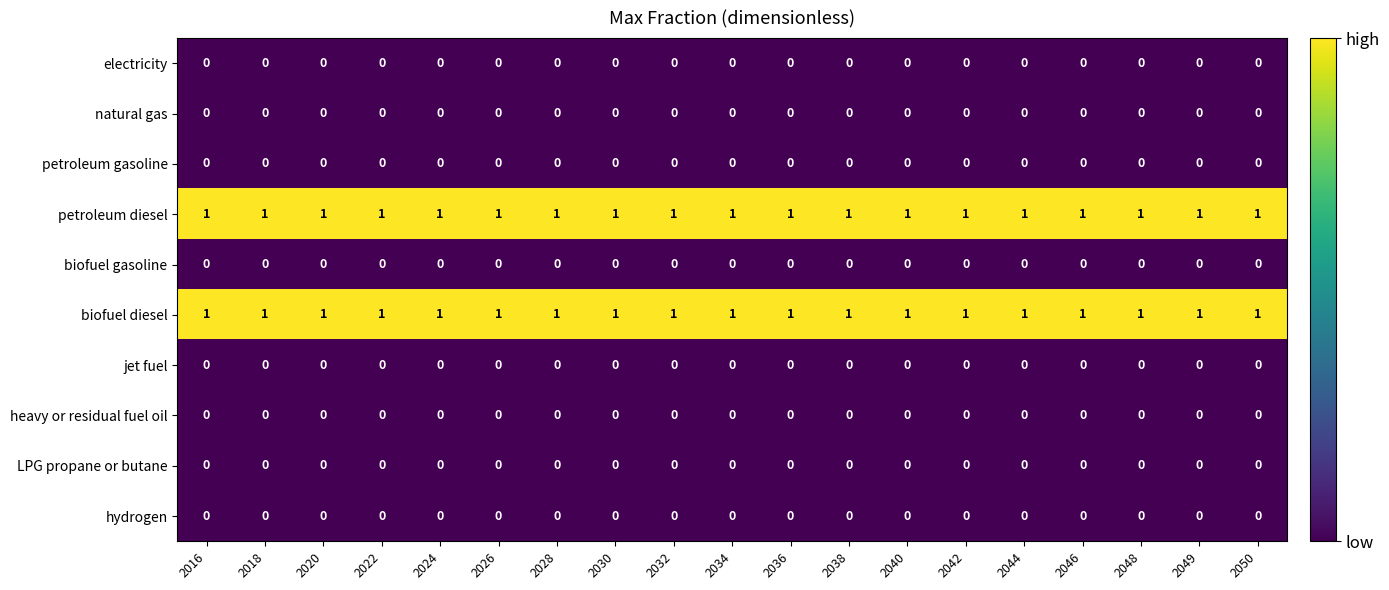

At how many categories does at least one series exceed 0?

19